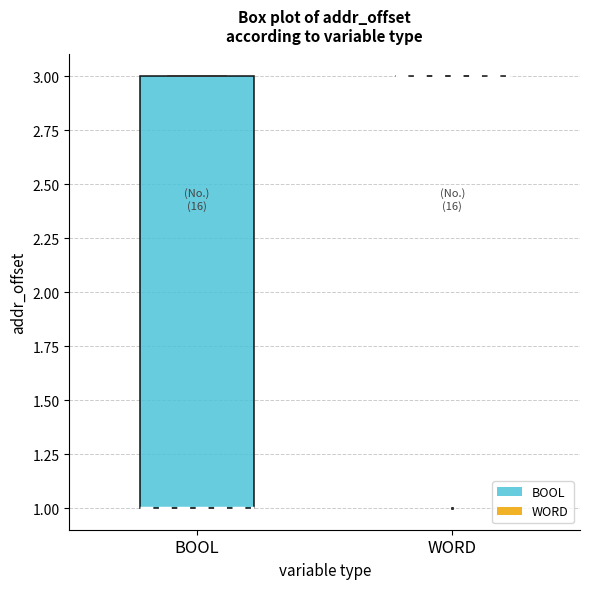

Reading left to right, read every box against the y-axis: the position of its median line, the range the box covers, and the ends of its whiskers. The values are not printed on the chart, so give them approximately, as read against the axis.

BOOL: median 1 (drawn on the box's lower edge), box 1 to 3, whiskers 1 to 3
WORD: box collapsed to a line at 3, whiskers 3 to 3